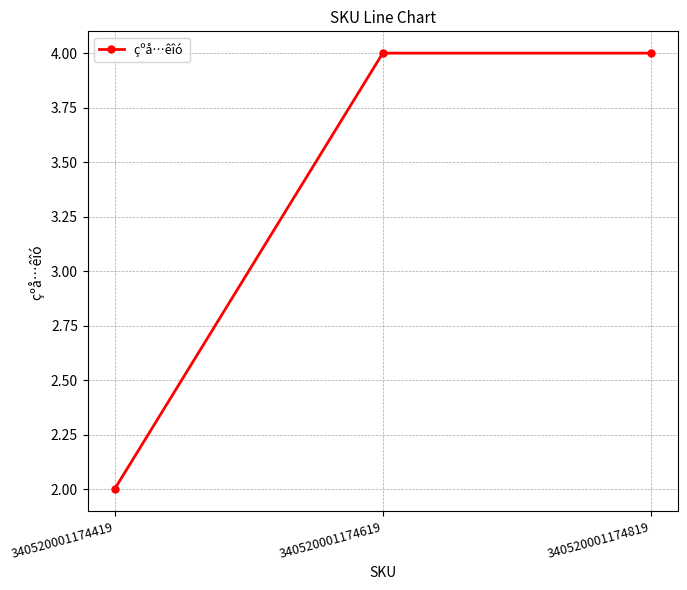

Count the values in the range 2 to 4.

3